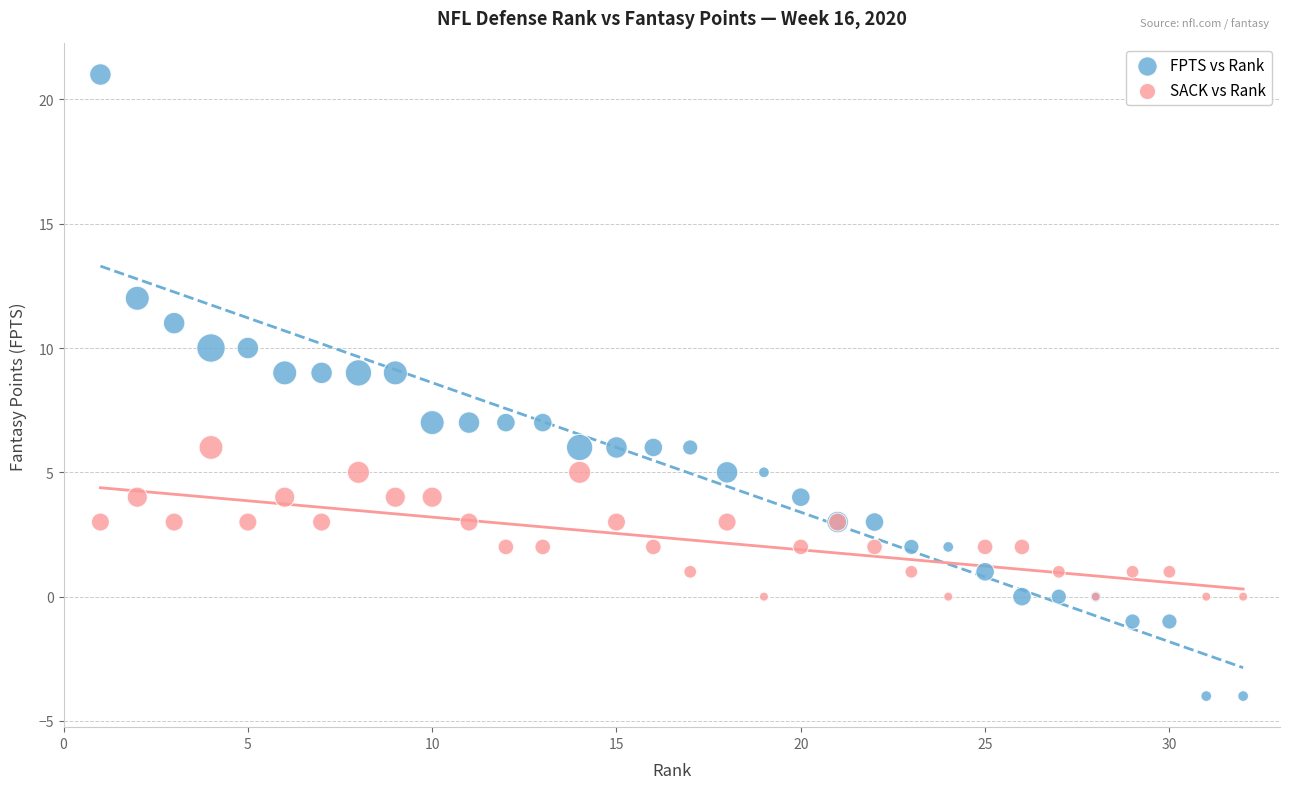

Which series contains the lowest Y value?

FPTS vs Rank